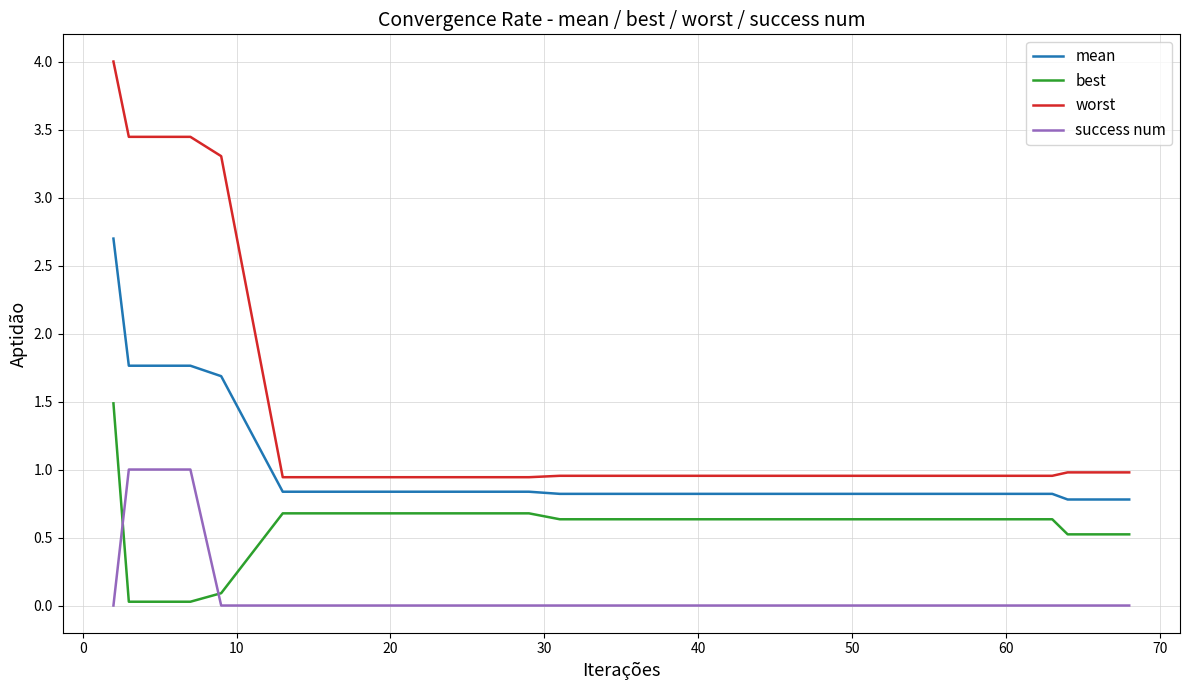

List the series in order of their overall mean, highest first.

worst, mean, best, success num